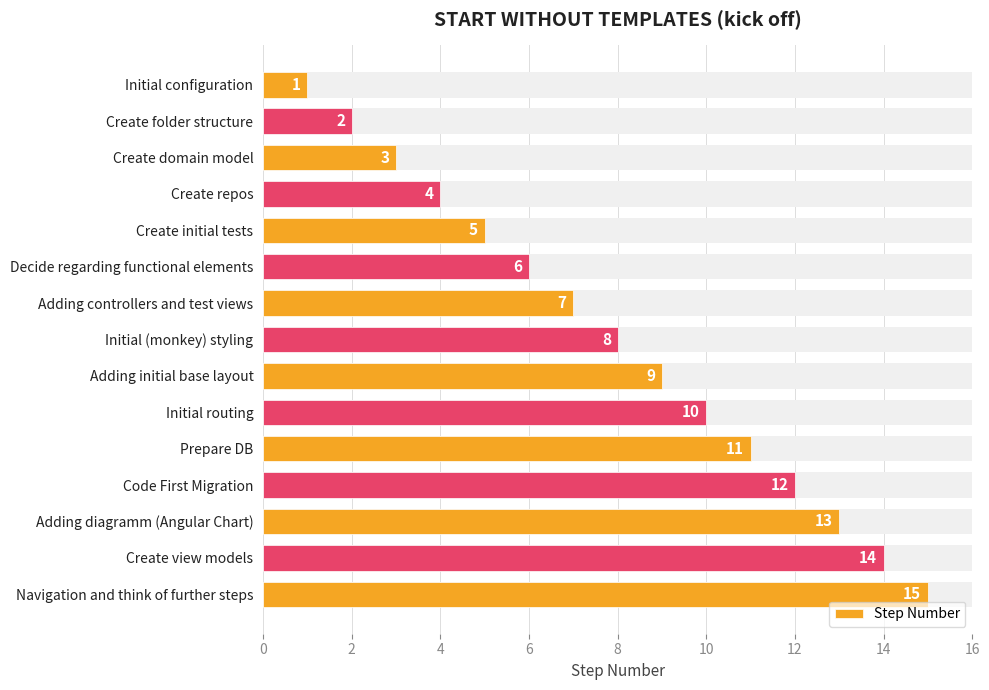

What is the smallest value displayed?

1